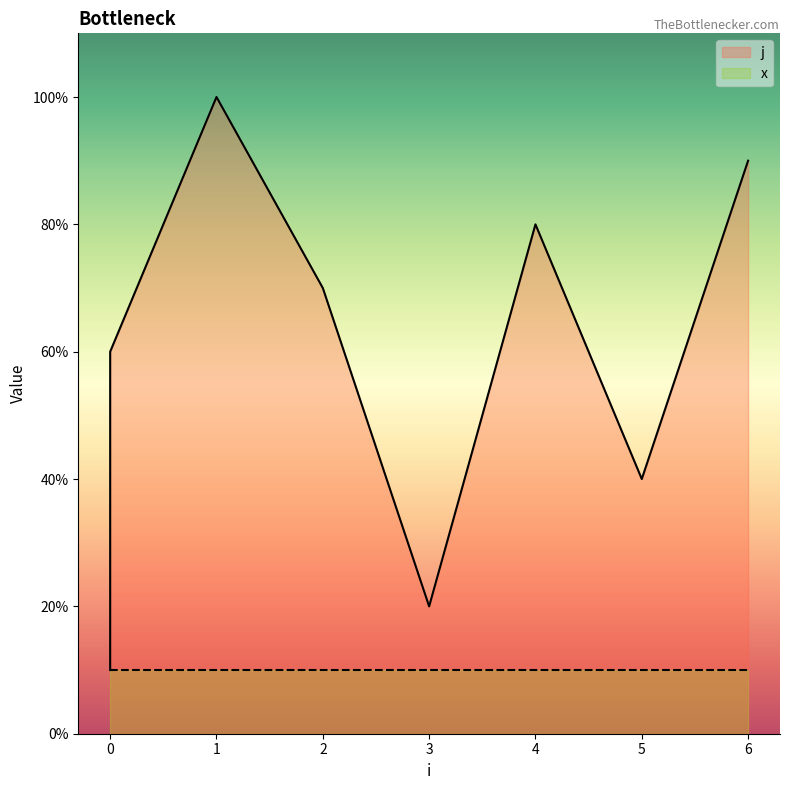

Where is the first local minimum?

3